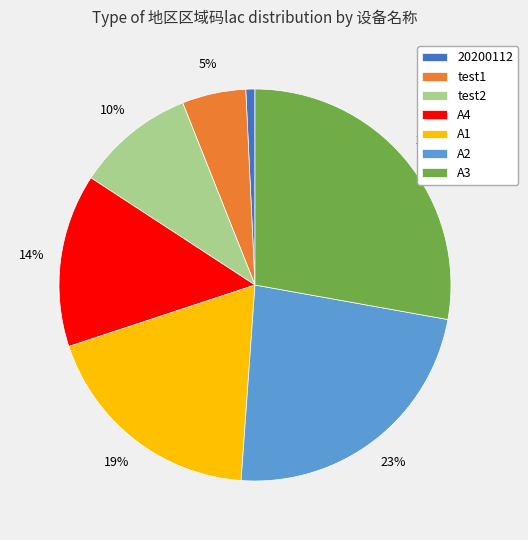

Between 20200112 and A1, which is larger?

A1